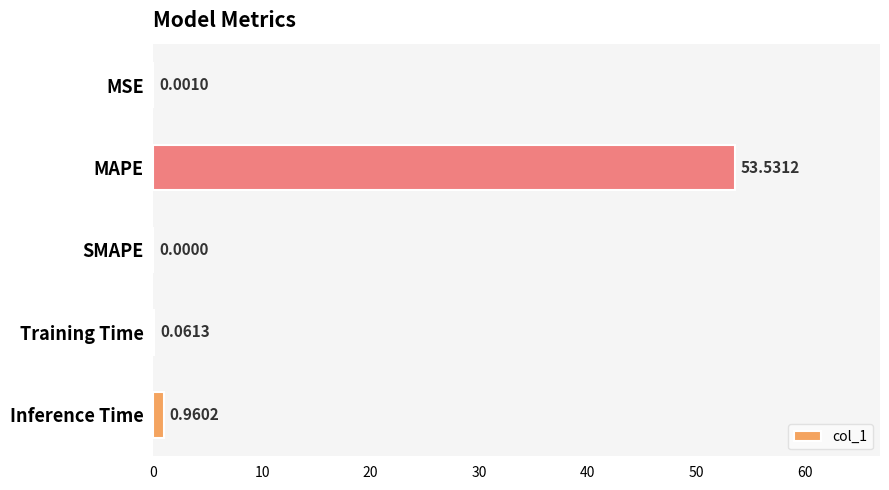

At which label is the value closest to 26?

Inference Time